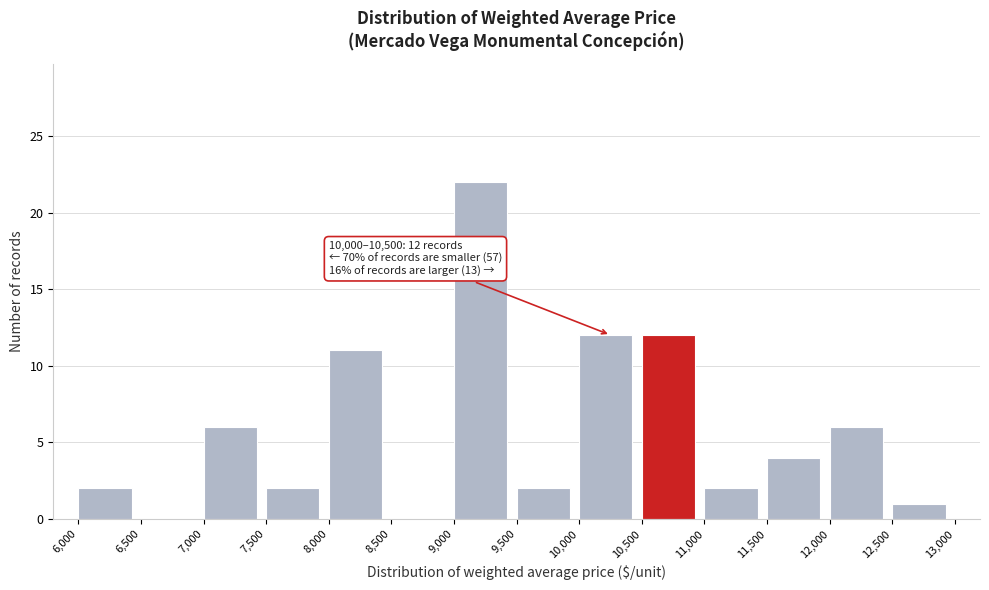

Which range on the x-axis has the tallest bar?

9,000 to 9,500